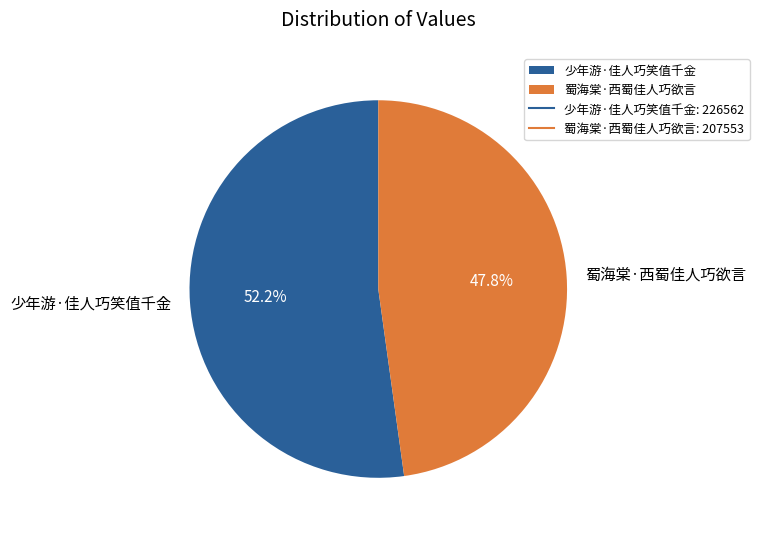

To the nearest percent, what portion does 蜀海棠·西蜀佳人巧欲言 represent?

48%